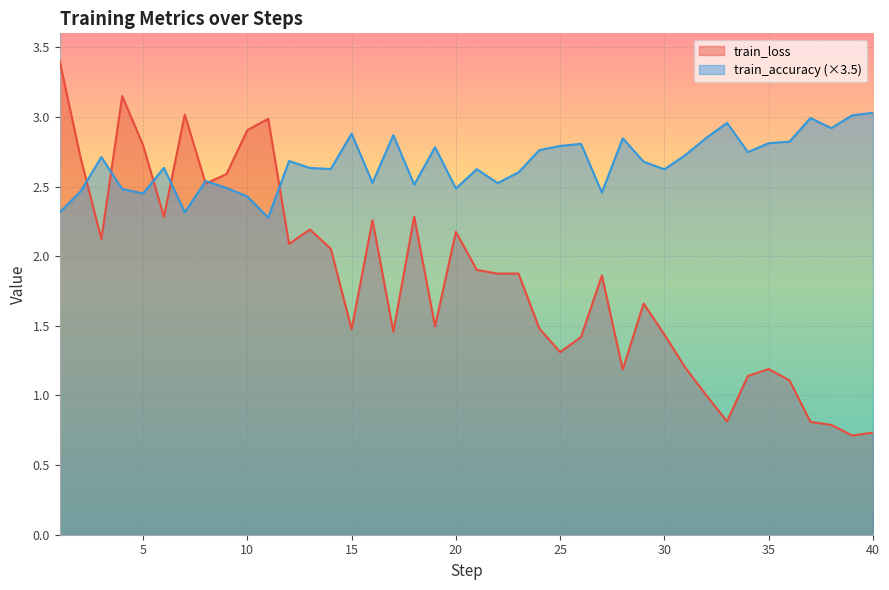

What is the approximate value of train_accuracy at 36?

2.8